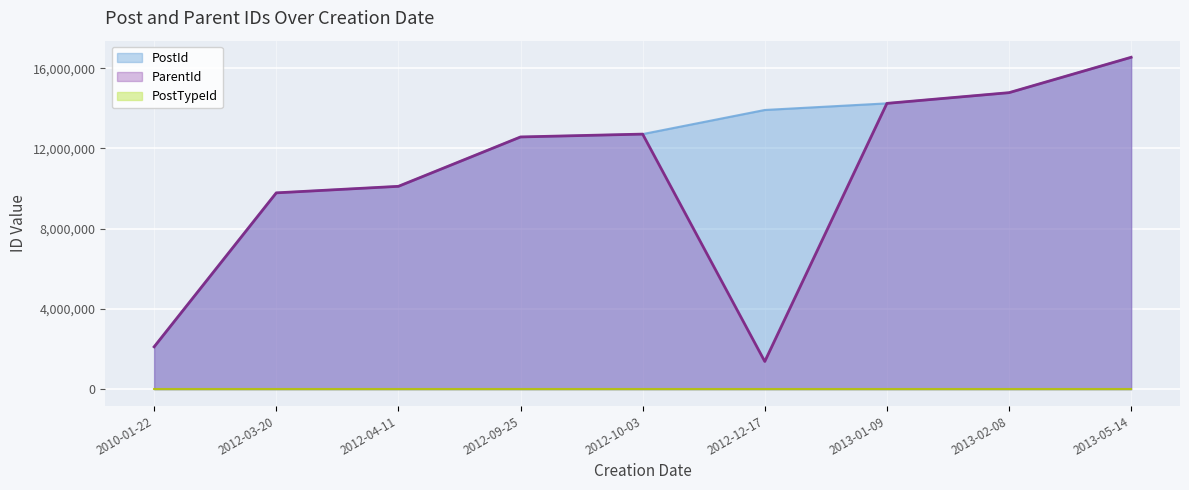

Read the ParentId value at 2012-12-17, to the nearest 10.

1385180